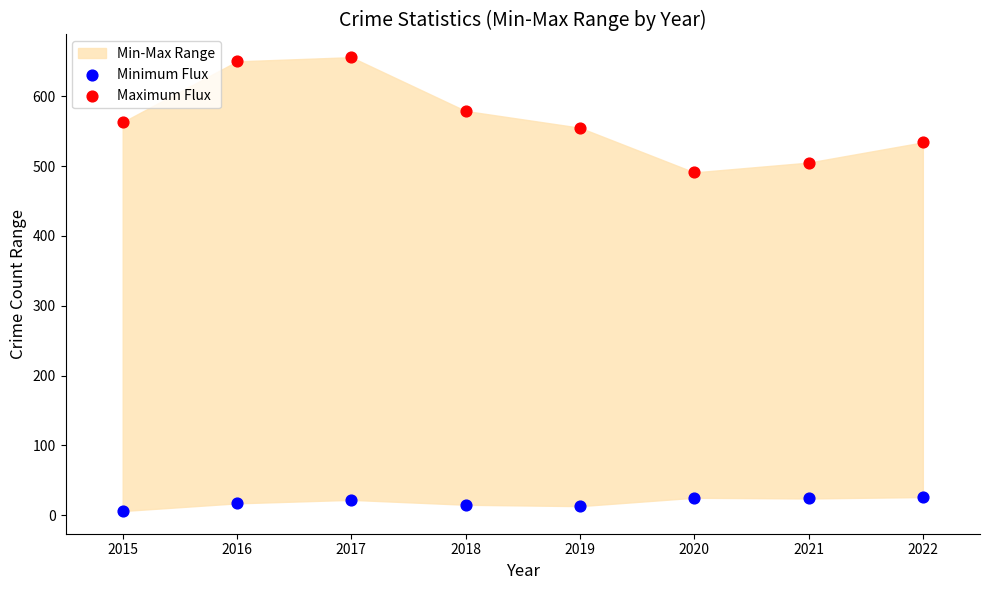

Which series contains the lowest Y value?

Minimum Flux